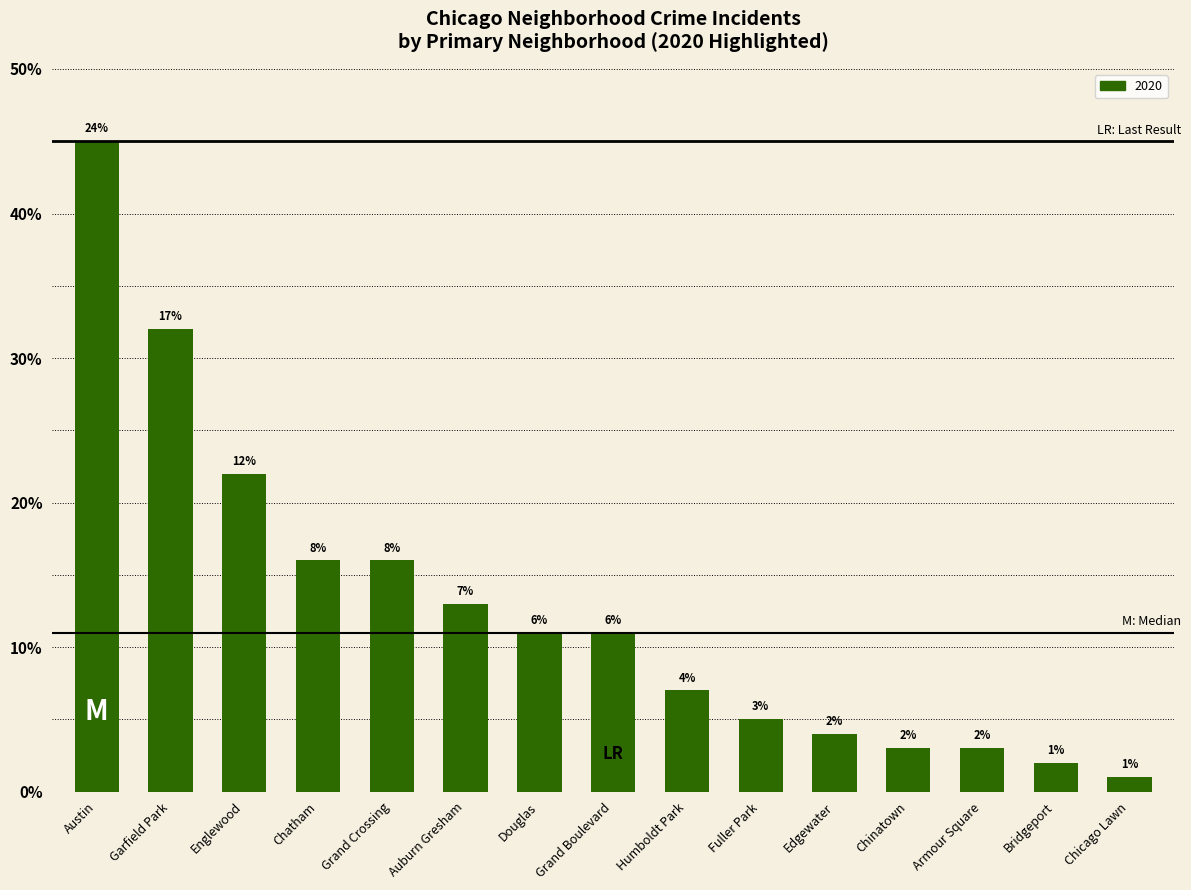

Between Humboldt Park and Chicago Lawn, which is larger?

Humboldt Park